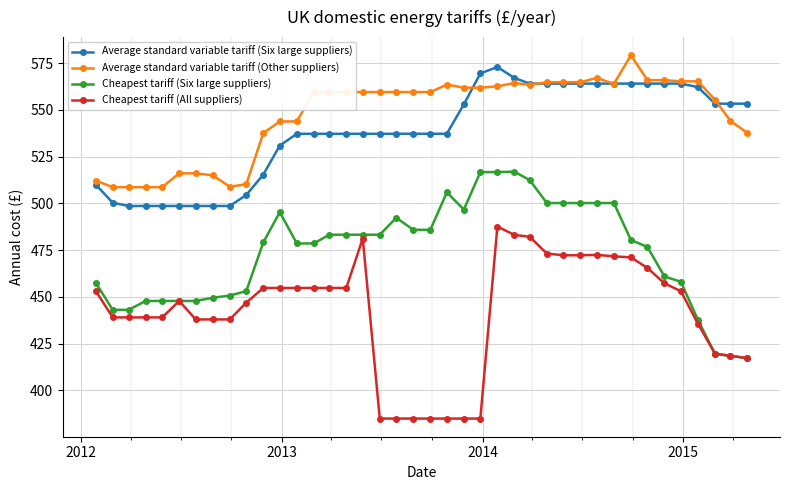

True or false: Average standard variable tariff (Six large suppliers) and Cheapest tariff (Six large suppliers) cross at least once.

False